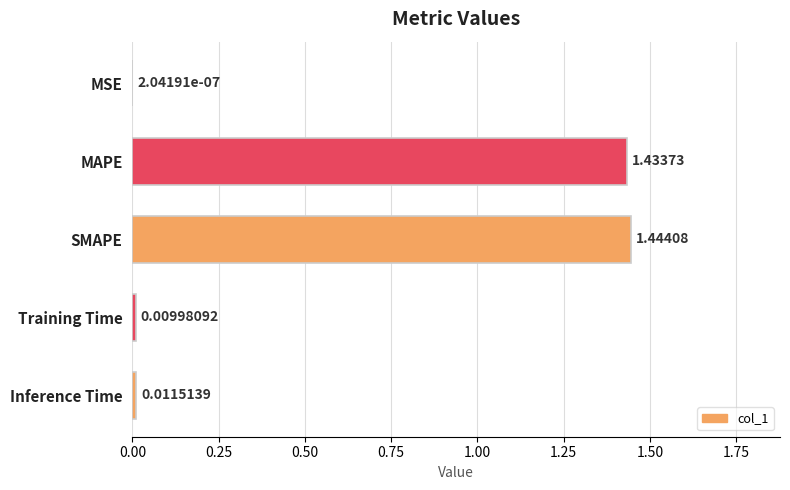

Where is the data nearest to the value 0?

MSE